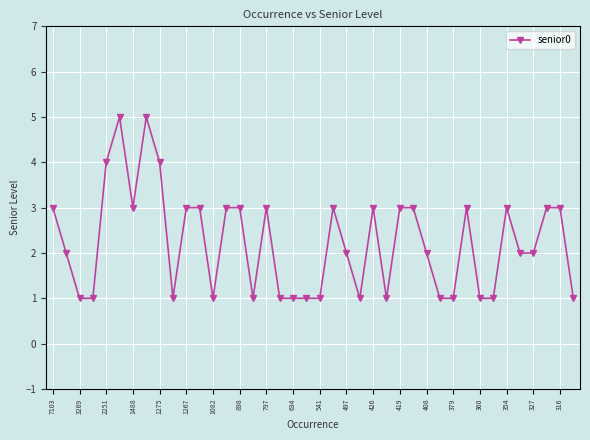

How many series are shown in this chart?

1